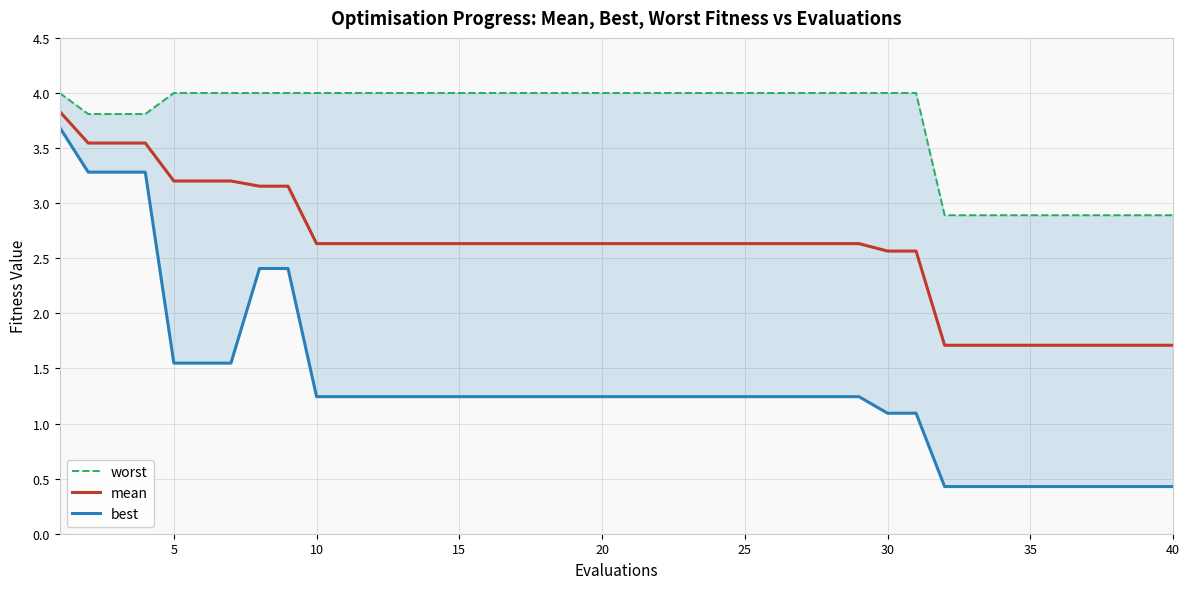

What is the highest value of the mean series?

3.8